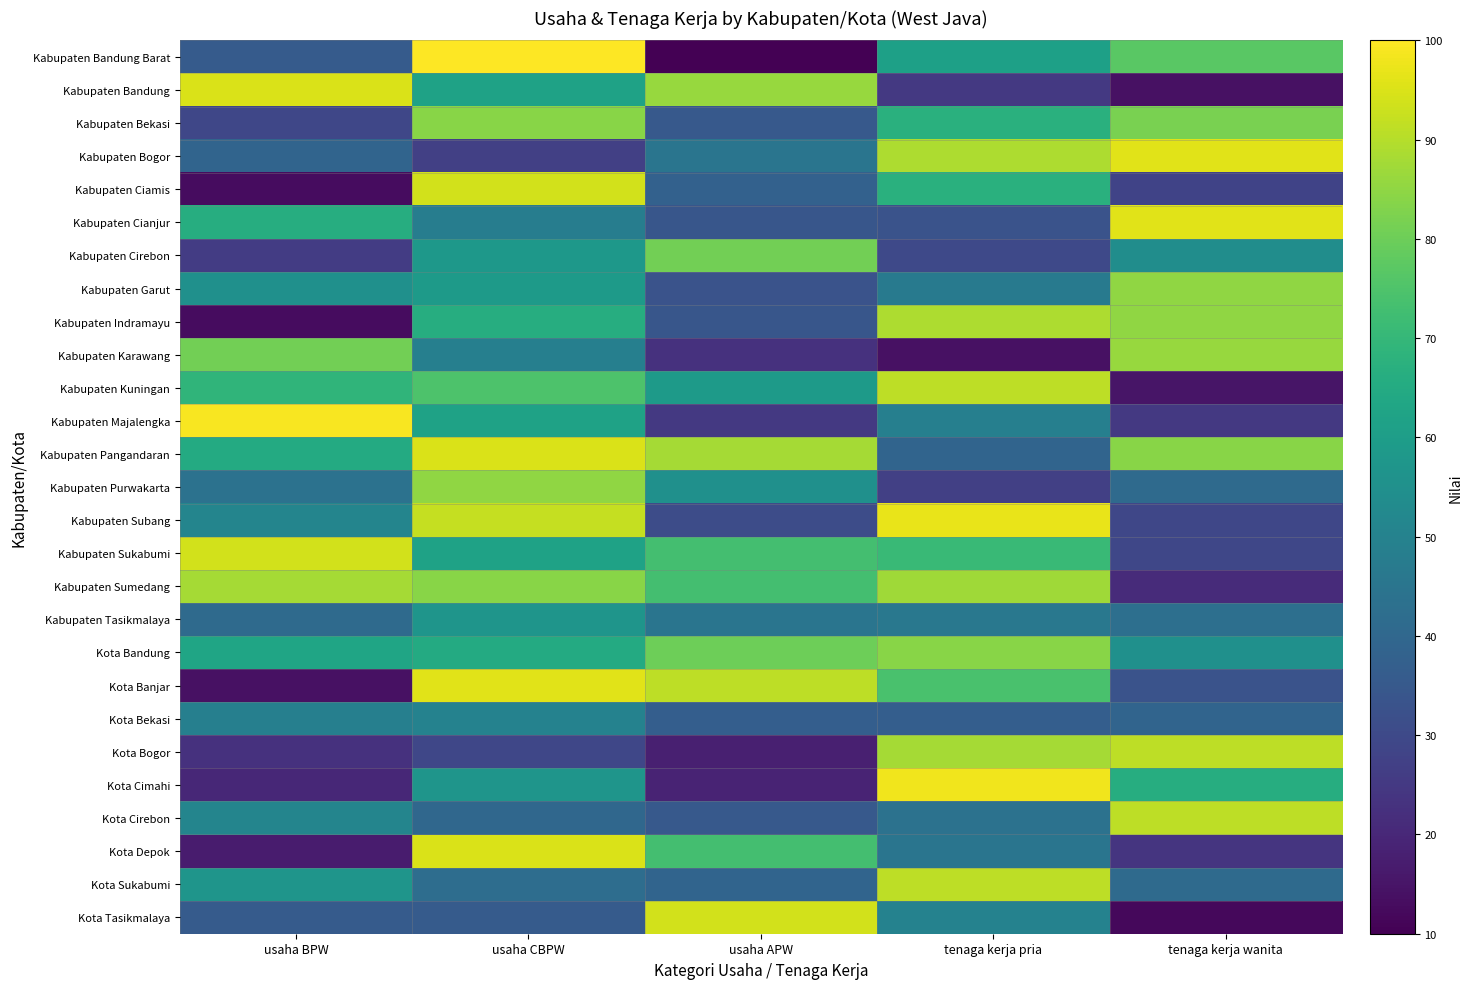

What is the spread (max minus min) of values at usaha APW?

84